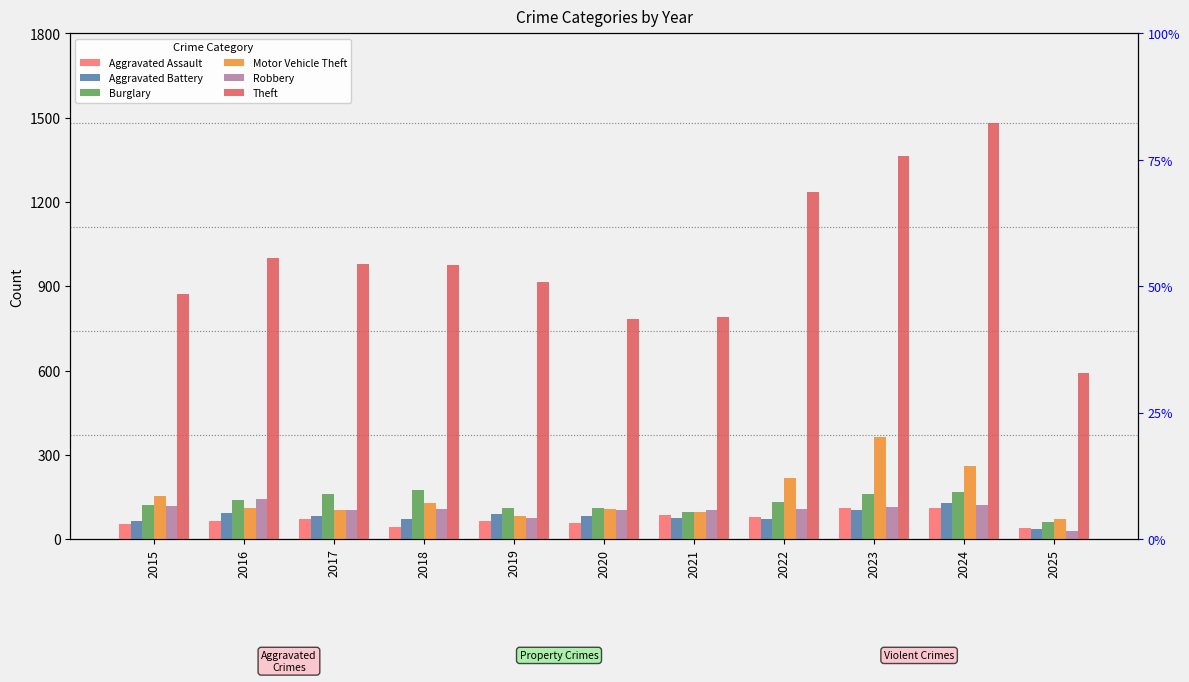

Is it true that Theft equals 1420 at 2021?

False